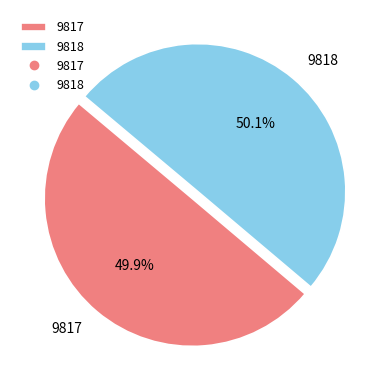

Does any single category account for the majority?

Yes